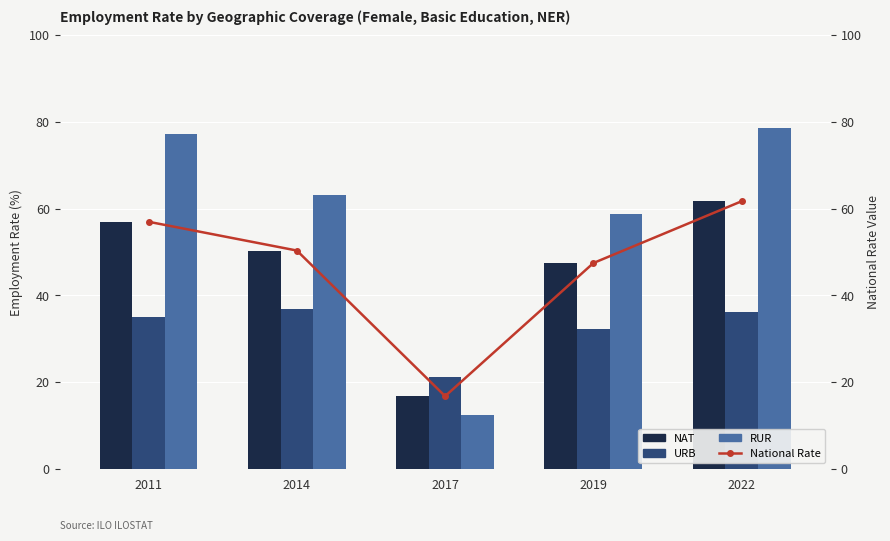

What are all the series names shown in the legend?

NAT, URB, RUR, National Rate